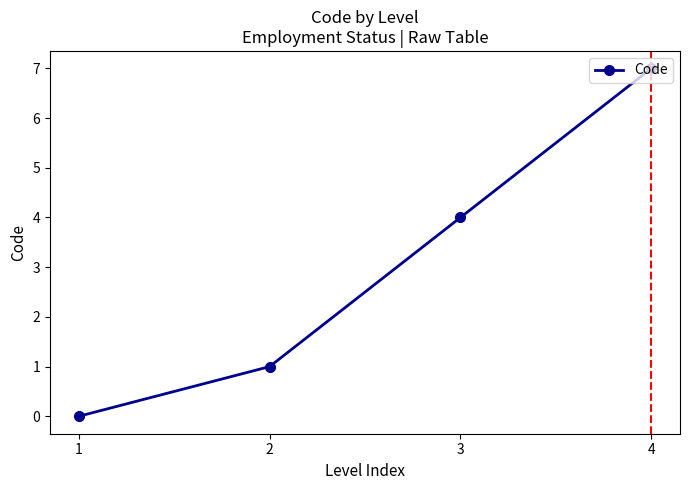

True or false: the data shows 0 at 2.

False